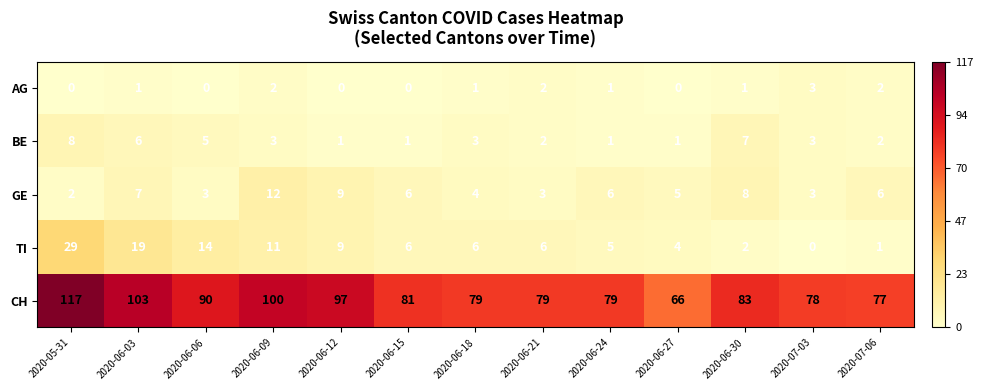

What is the sum of all CH values?

1129